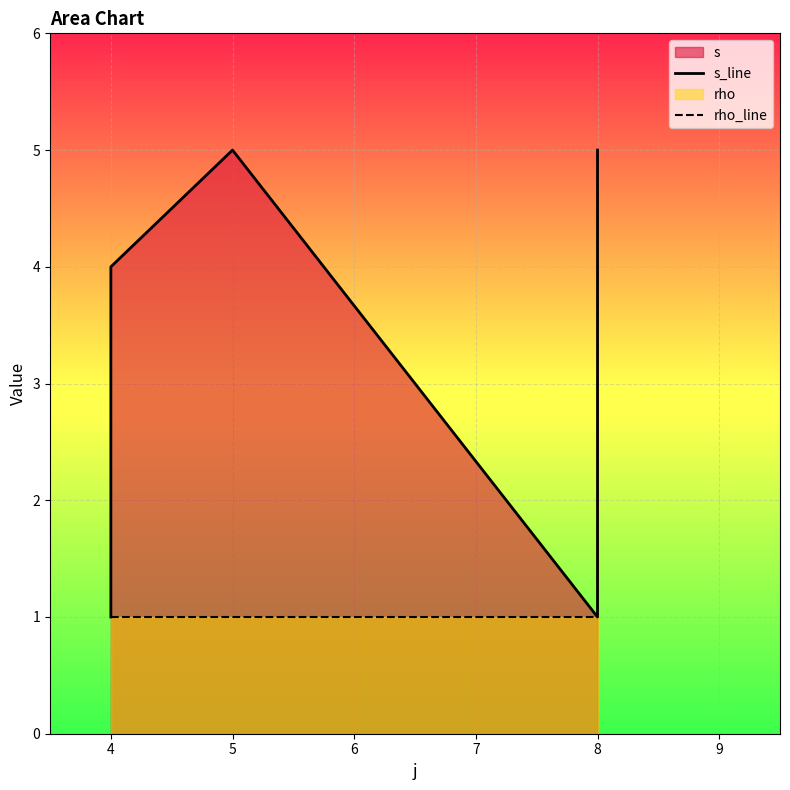

What is the sum of all rho_line values?

8